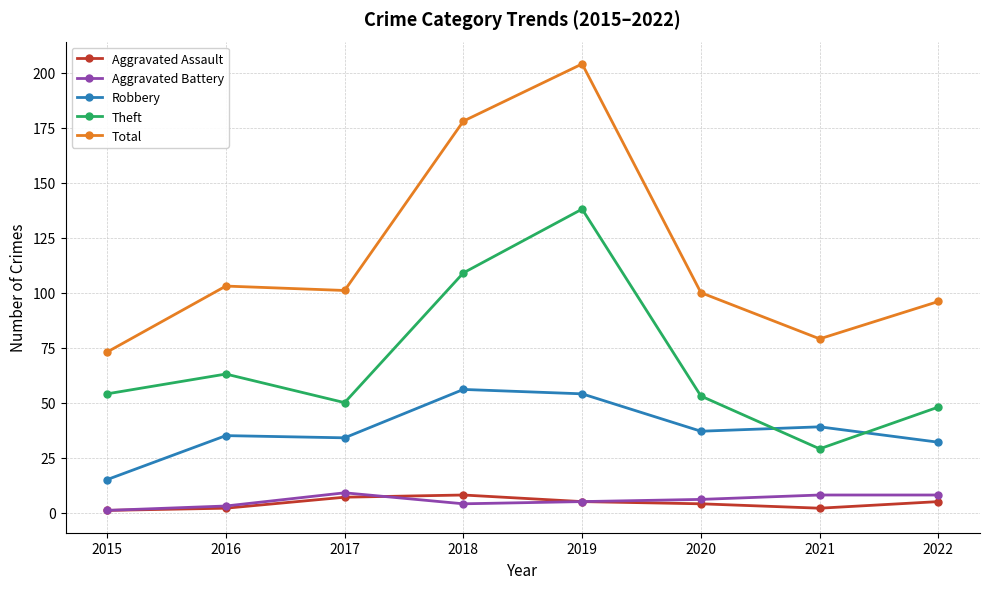

How many data points does each series have?

8